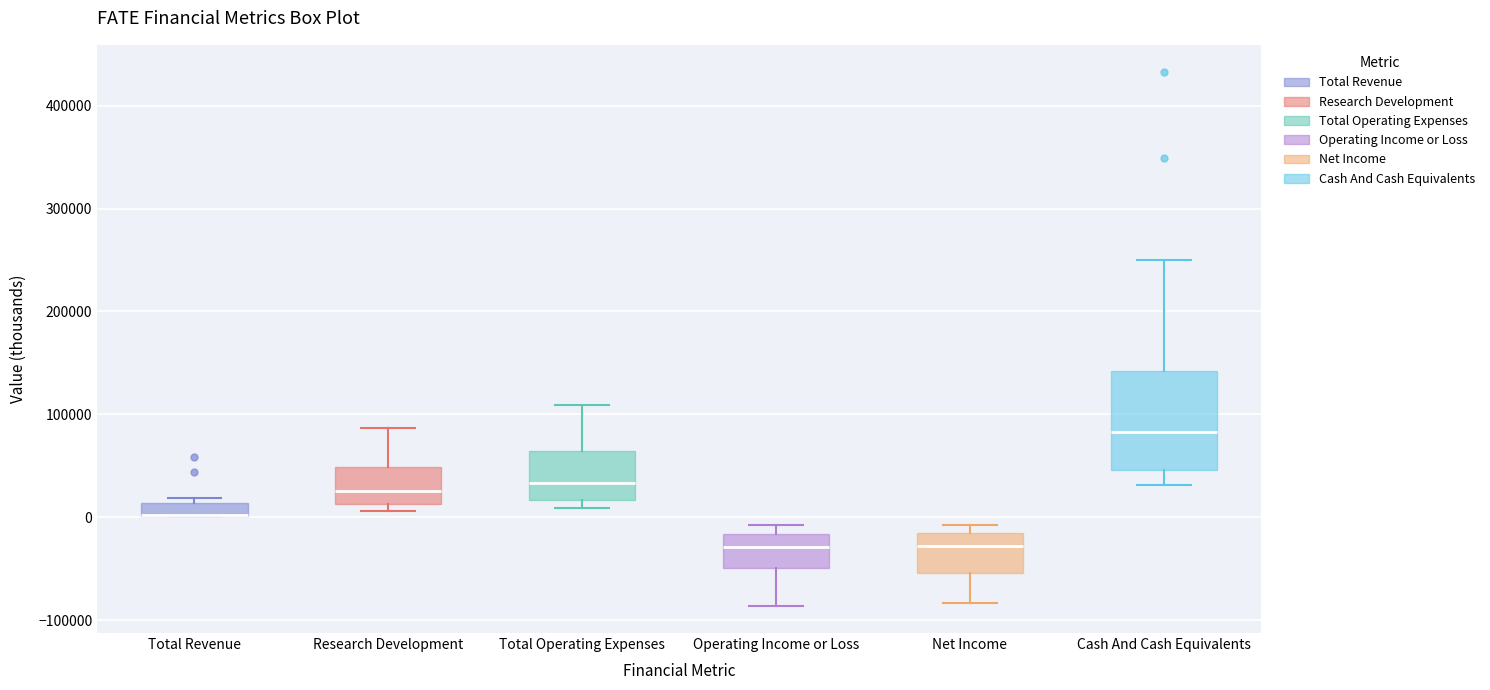

Where does the upper whisker of the box for Cash And Cash Equivalents end on the y-axis? The values are not printed on the chart, so give them approximately, as read against the axis.

250000